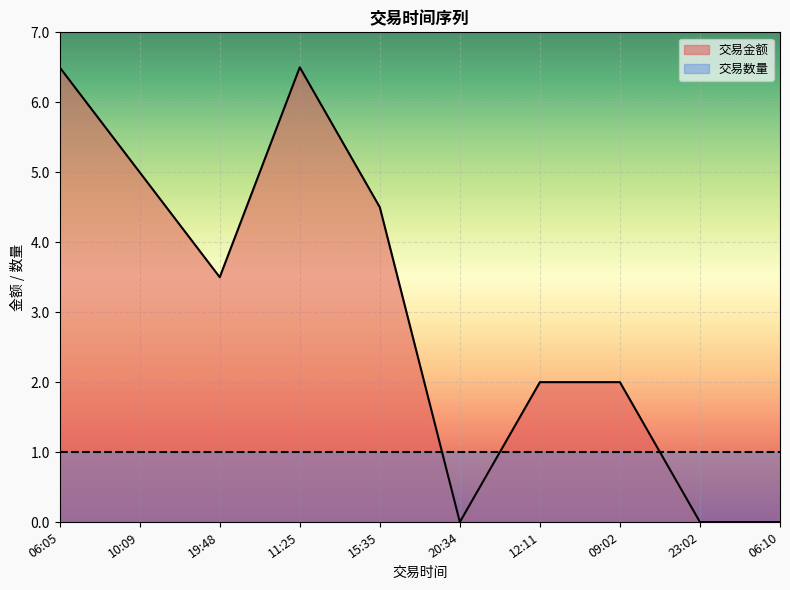

Reading right to left, what are all the values shown in this chart?

0.0	0.0	2.0	2.0	0.0	4.5	6.5	3.5	5.0	6.5